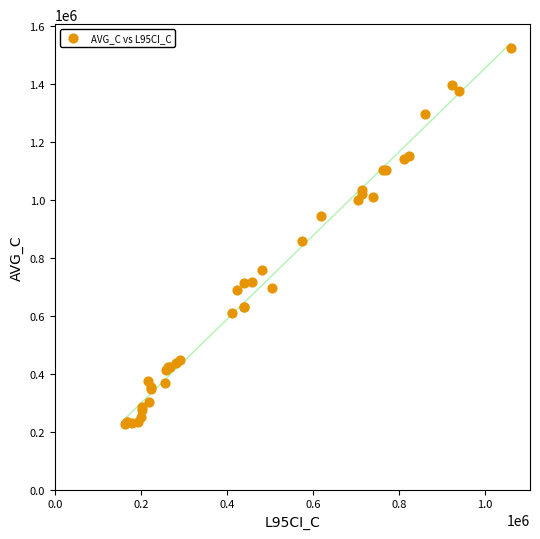

What Y value in the scatter plot is closest to 876795?

859514.7